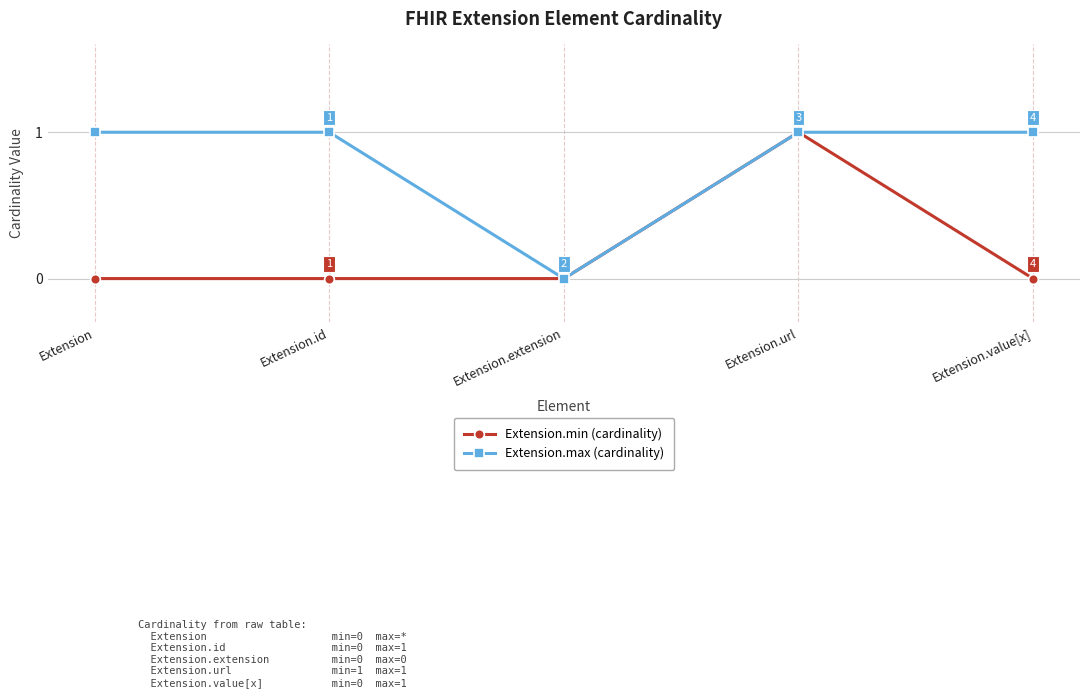

Is it true that Extension.max (cardinality) equals -1 at Extension.extension?

False